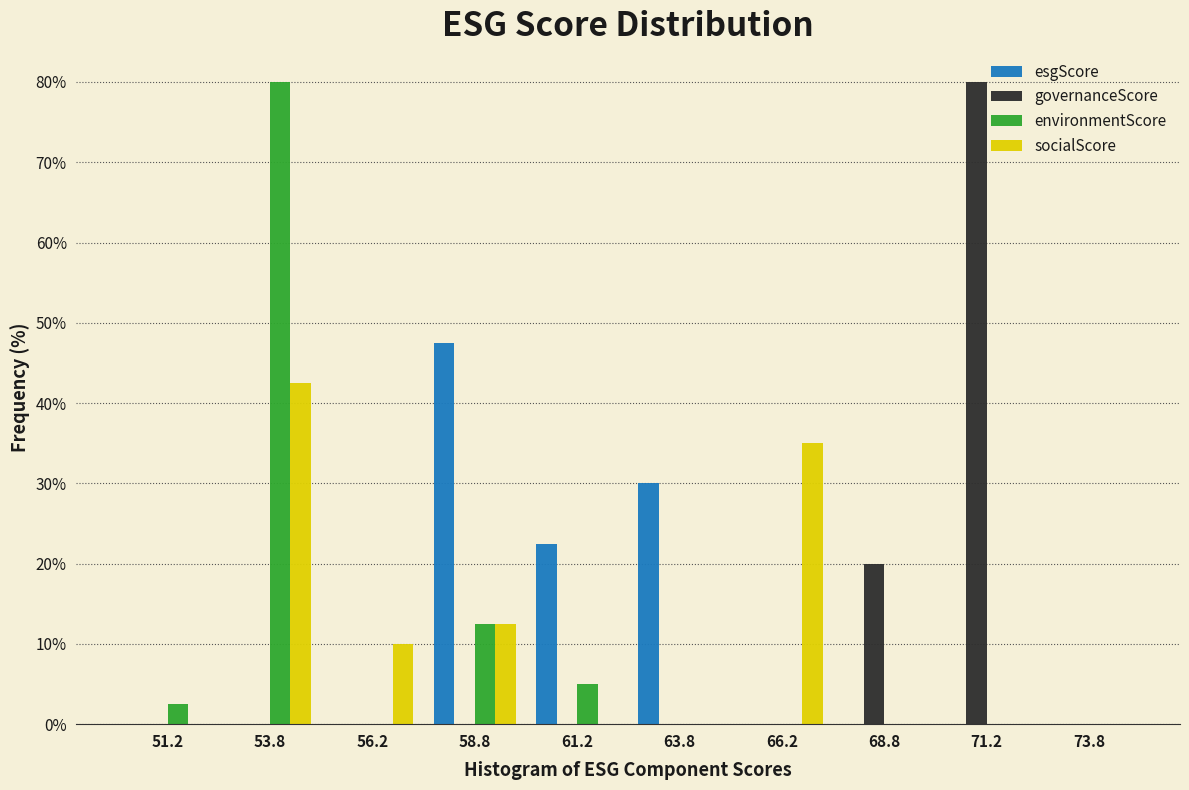

In the socialScore series, which range on the x-axis has the tallest bar?

52.5 to 55.0